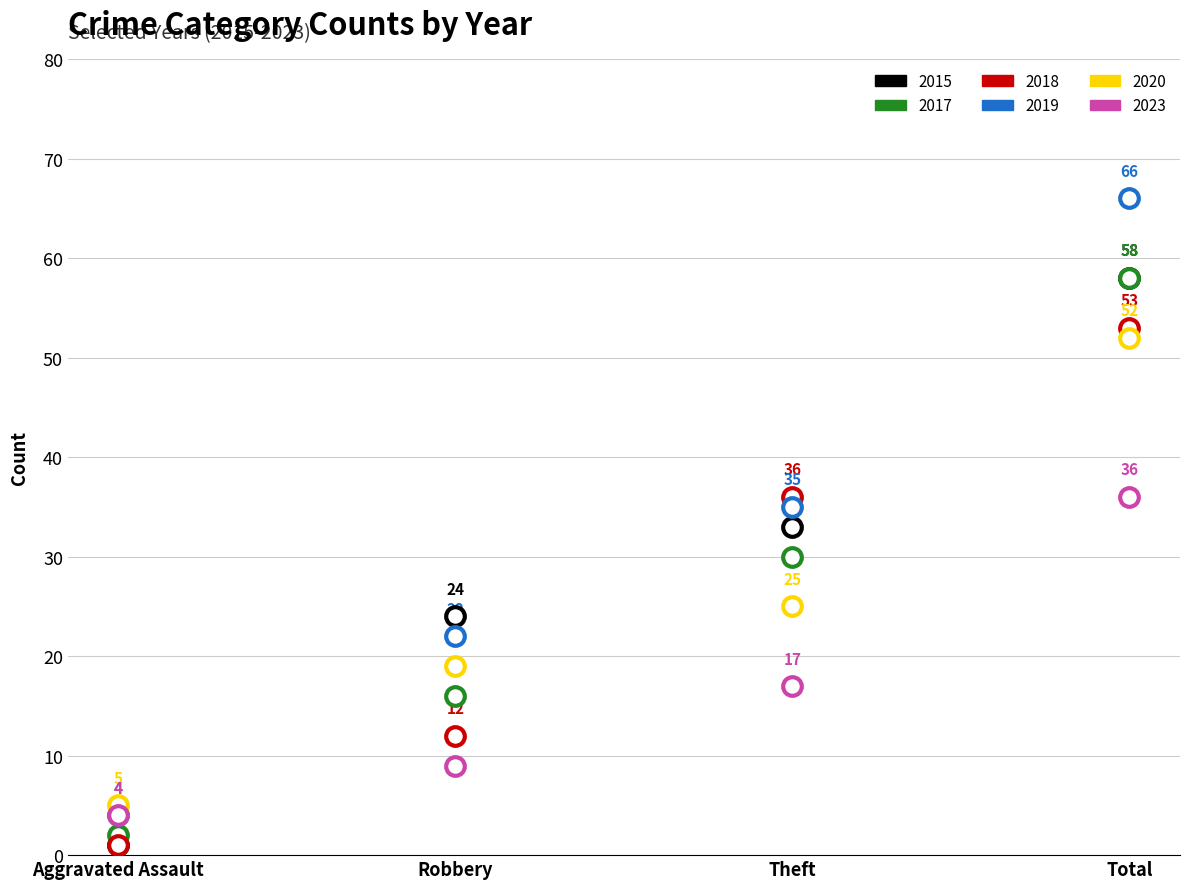

Which series contains the highest Y value?

2019